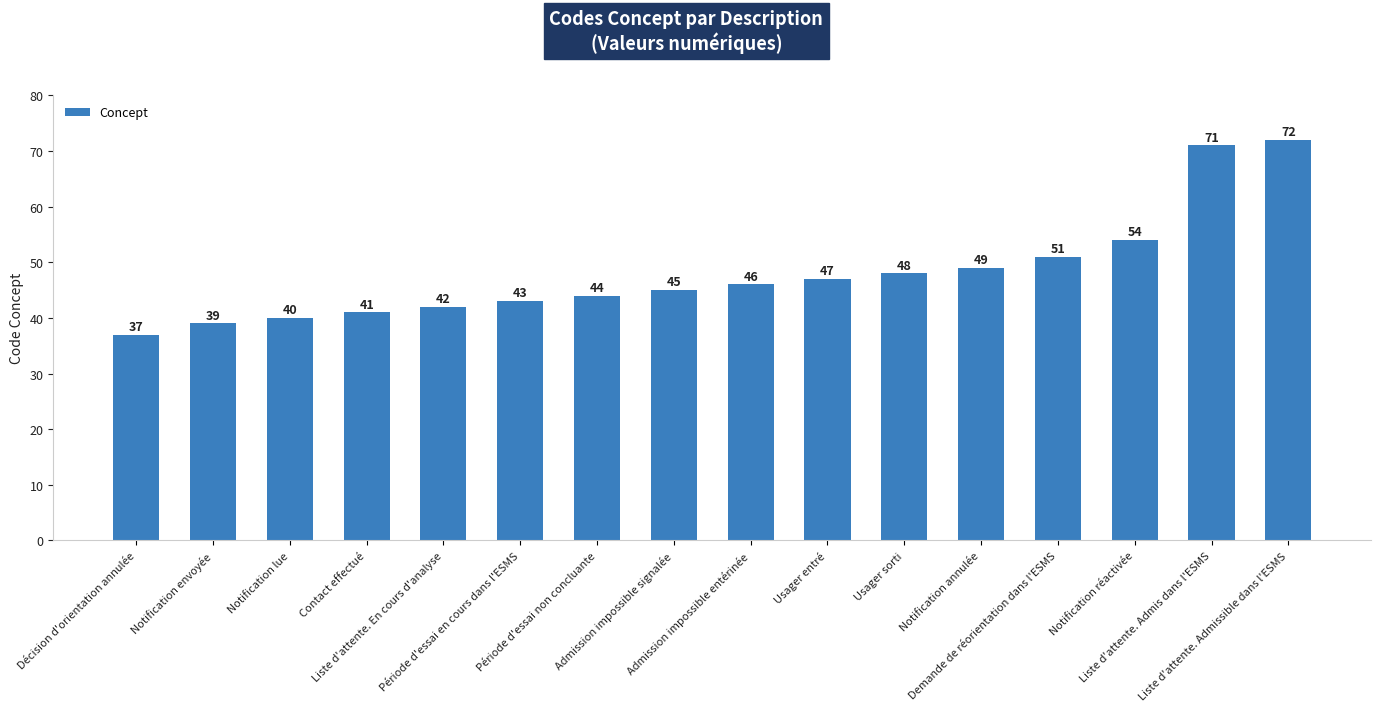

Reading right to left, what are all the values shown in this chart?

72	71	54	51	49	48	47	46	45	44	43	42	41	40	39	37